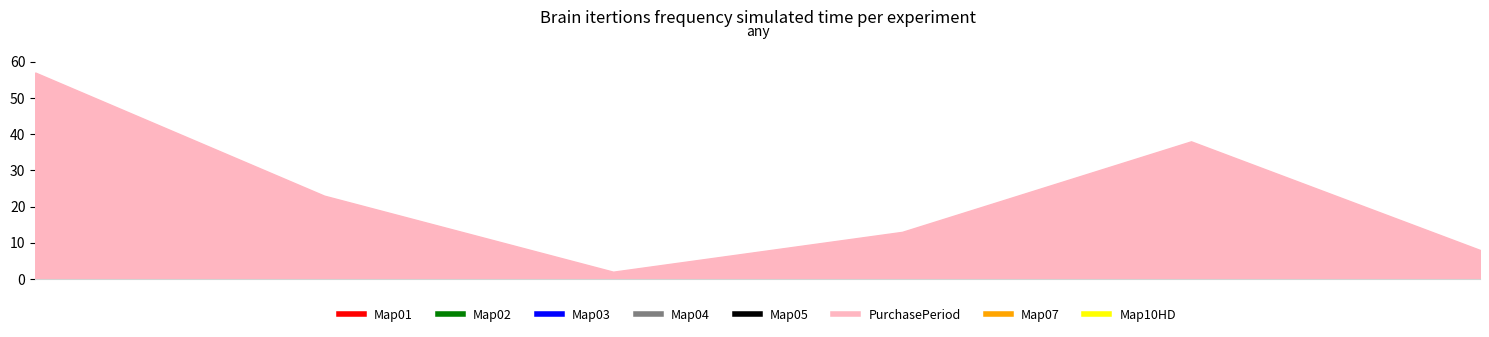

What is the maximum value shown in the chart?

57